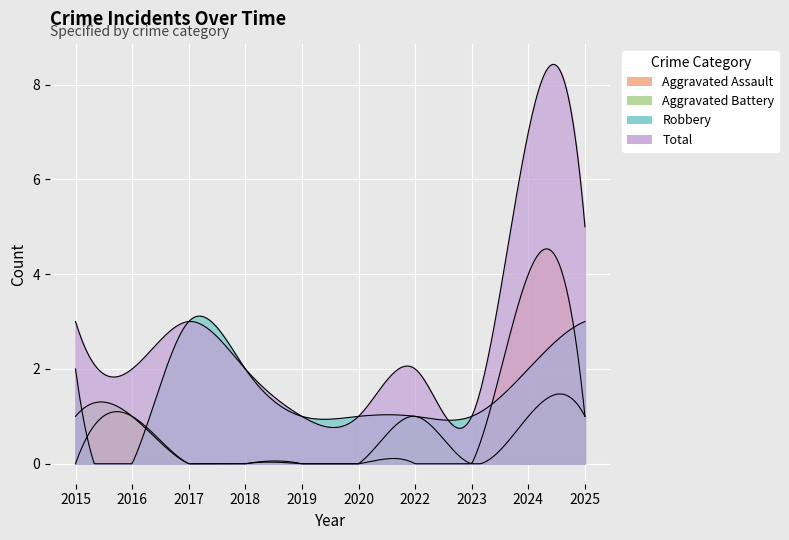

What is the difference between the second highest and second lowest values in the Total series?

4